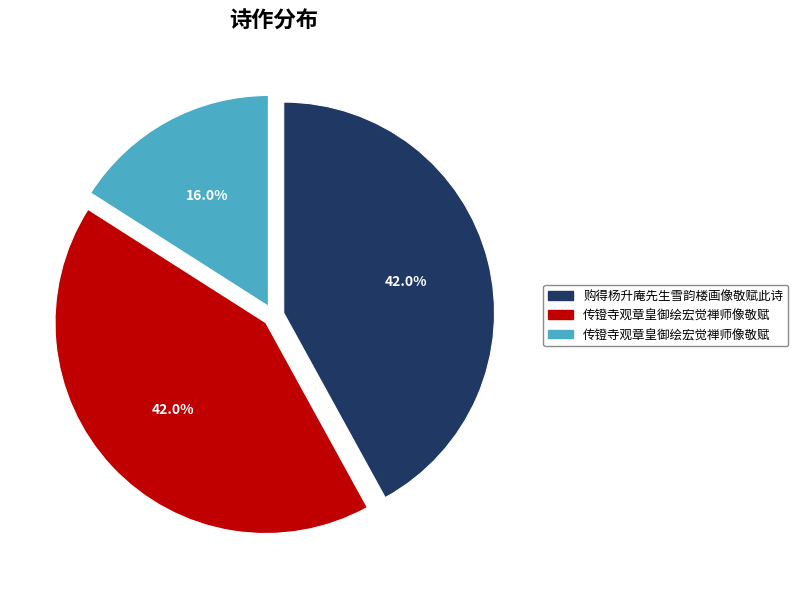

Is there any slice that represents more than half of the pie?

No